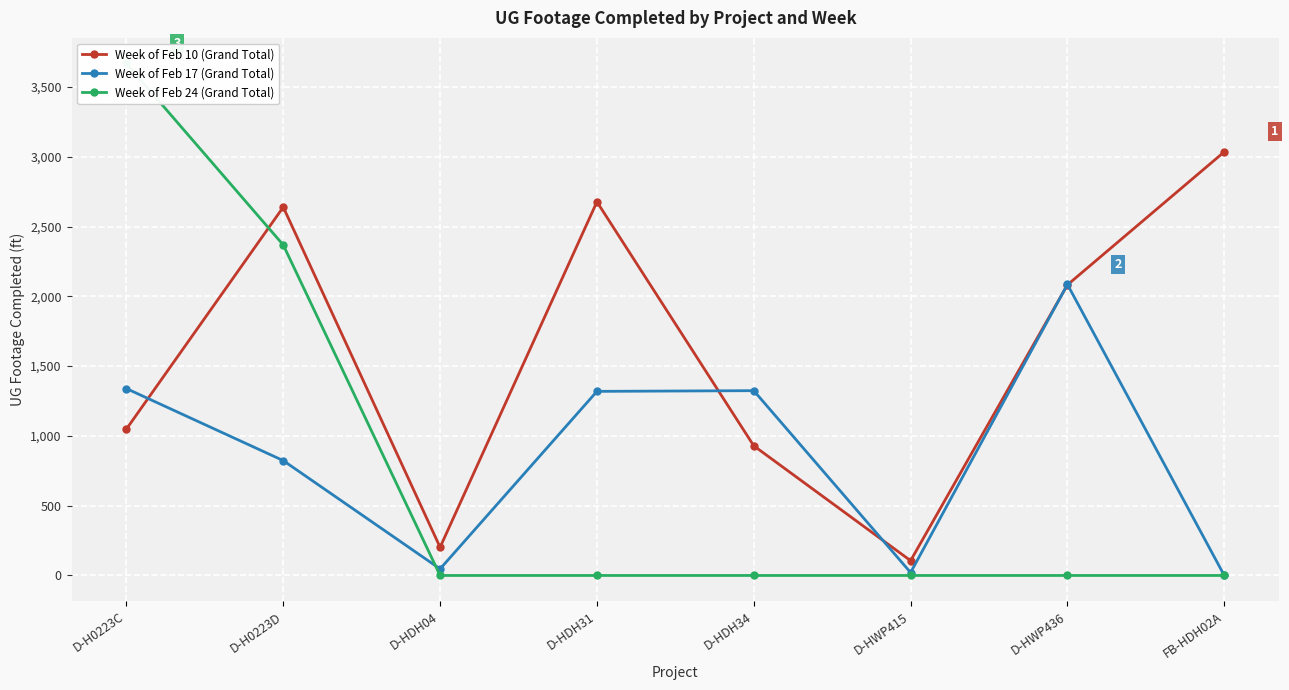

Which category has the lowest value in the Week of Feb 17 (Grand Total) series?

FB-HDH02A